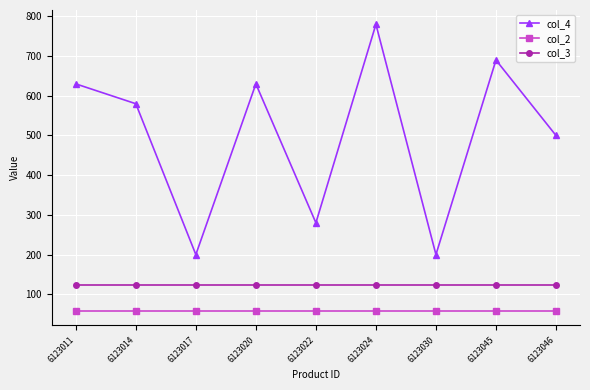

What is the value of the col_4 point at the 5th from the left?

280